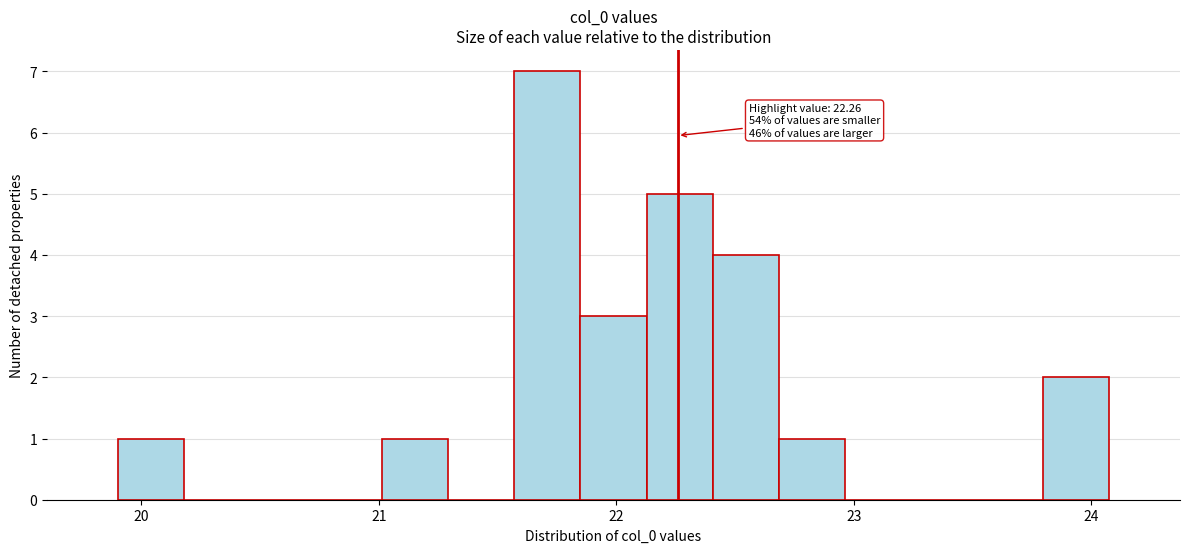

Around what value on the x-axis is the tallest bar? Give the approximate position of its centre, as read against the axis.

21.7